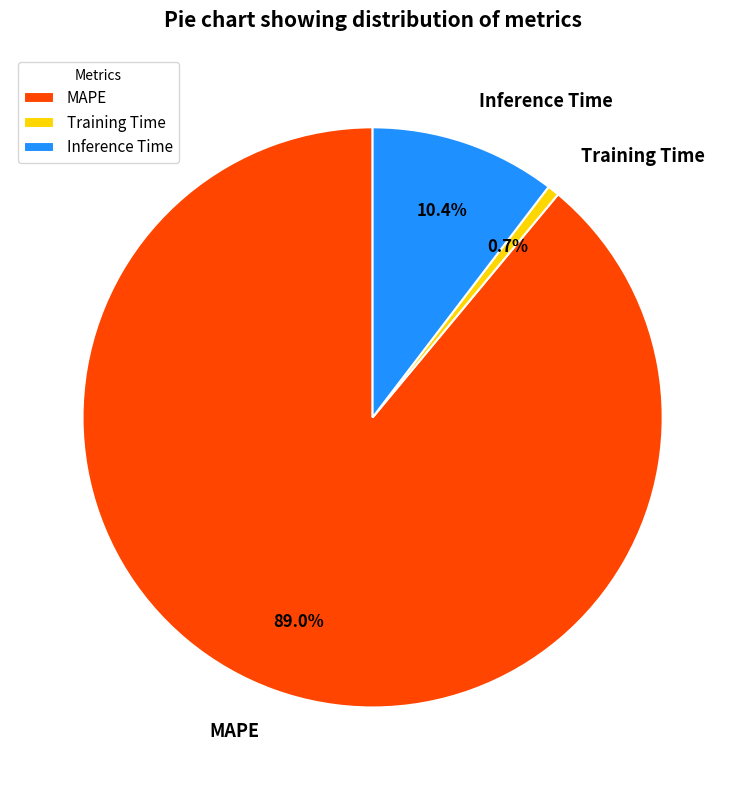

Combined, do Inference Time and MAPE account for over 50%?

Yes